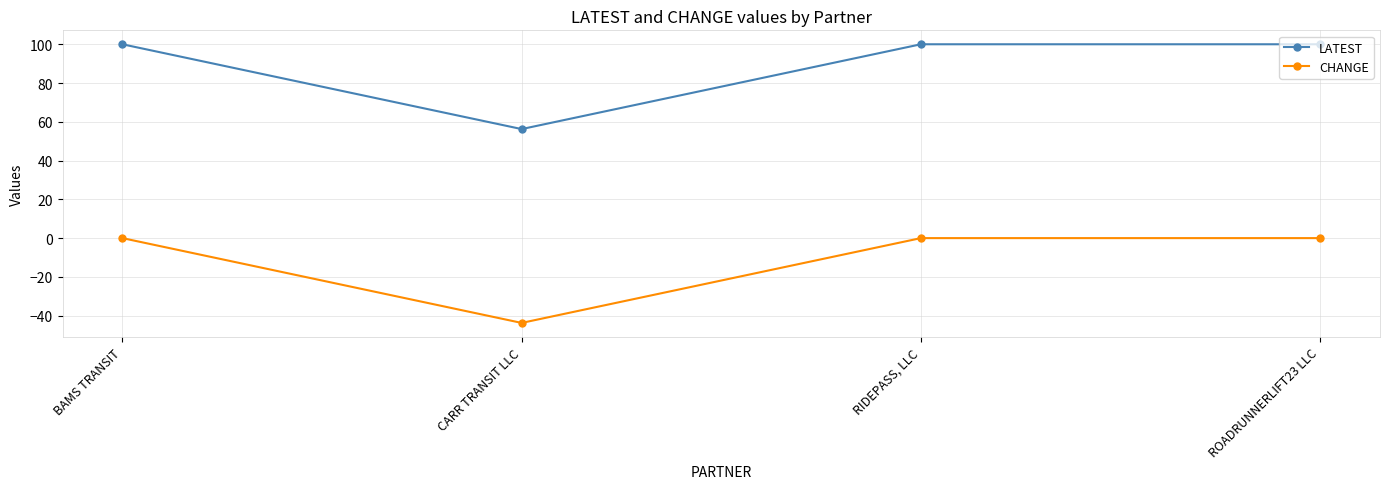

How many interior local valleys does the CHANGE series have?

1